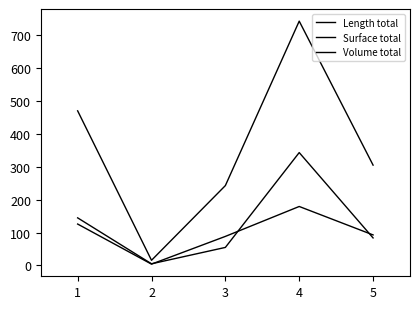

List the series in order of their peak value, highest first.

Surface total, Volume total, Length total